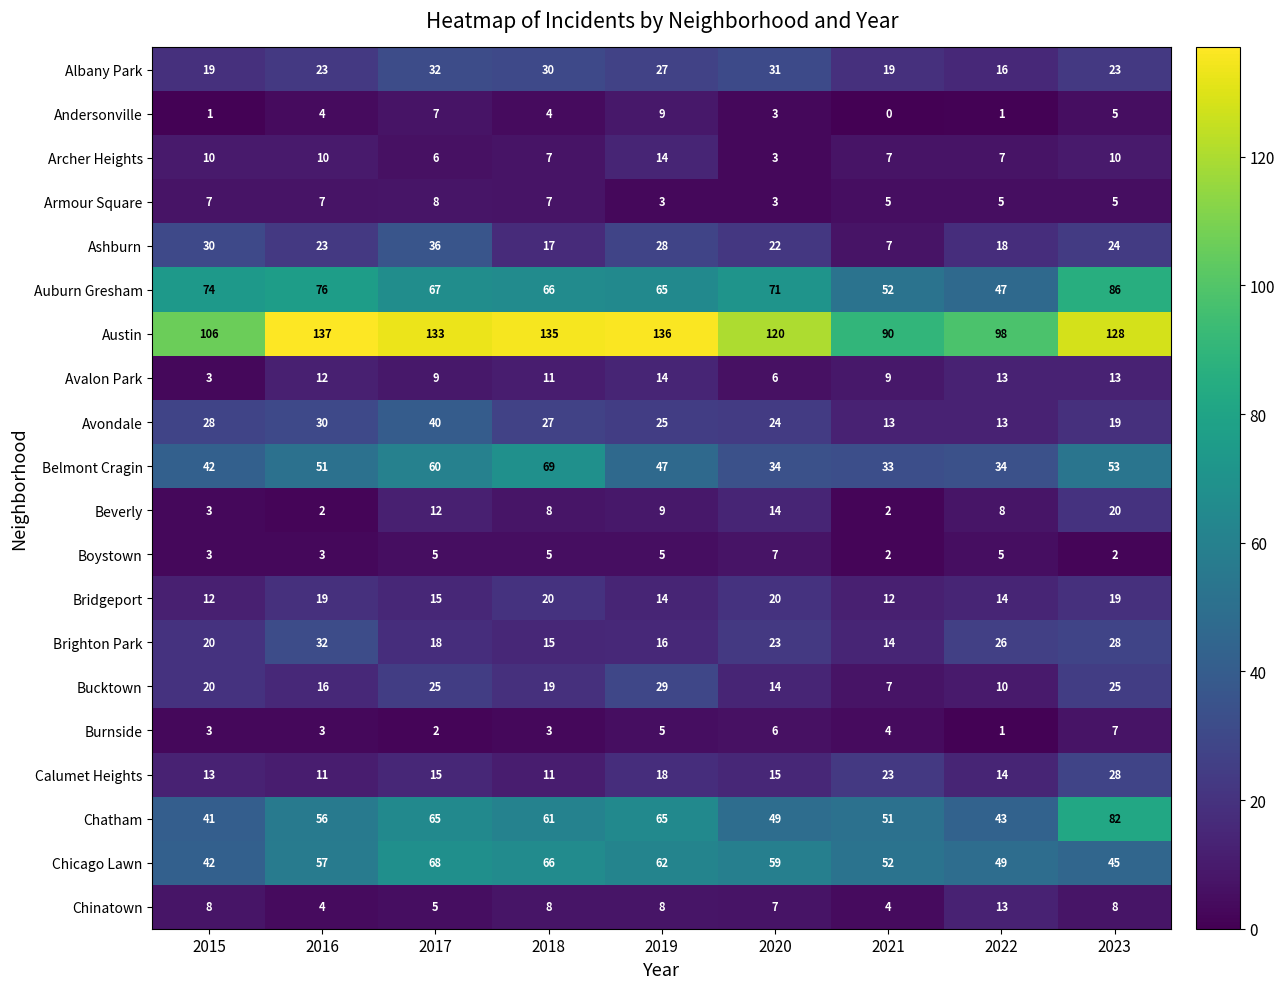

The Boystown series shows 5 at 2019. True or false?

True